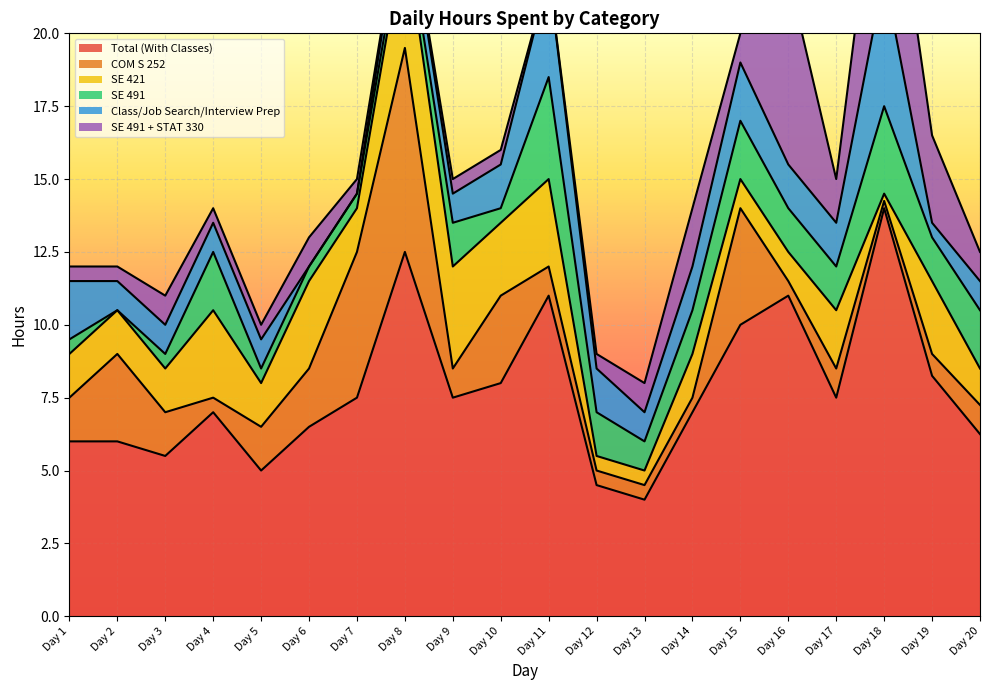

The value of Class/Job Search/Interview Prep at Day 15 is 3.5. True or false?

False